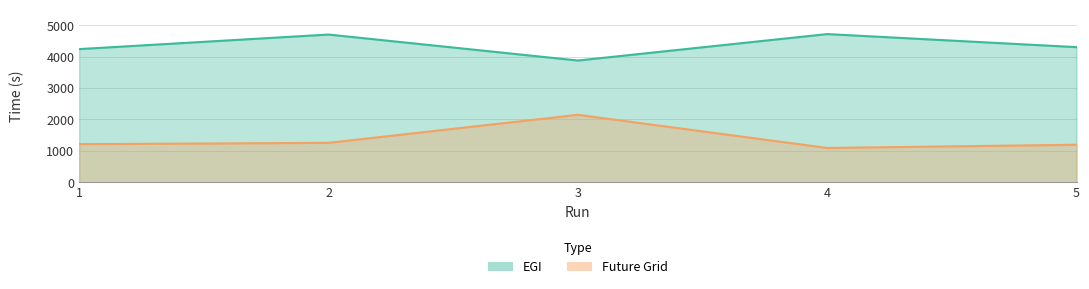

In EGI, how many points are higher than both neighbors (excluding endpoints)?

2